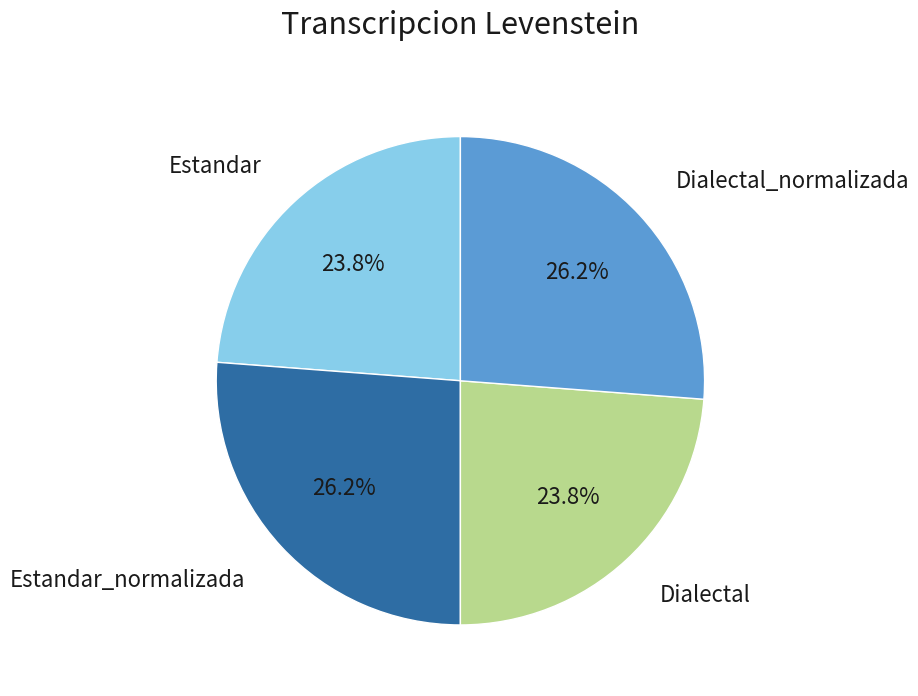

Is there any slice that represents more than half of the pie?

No